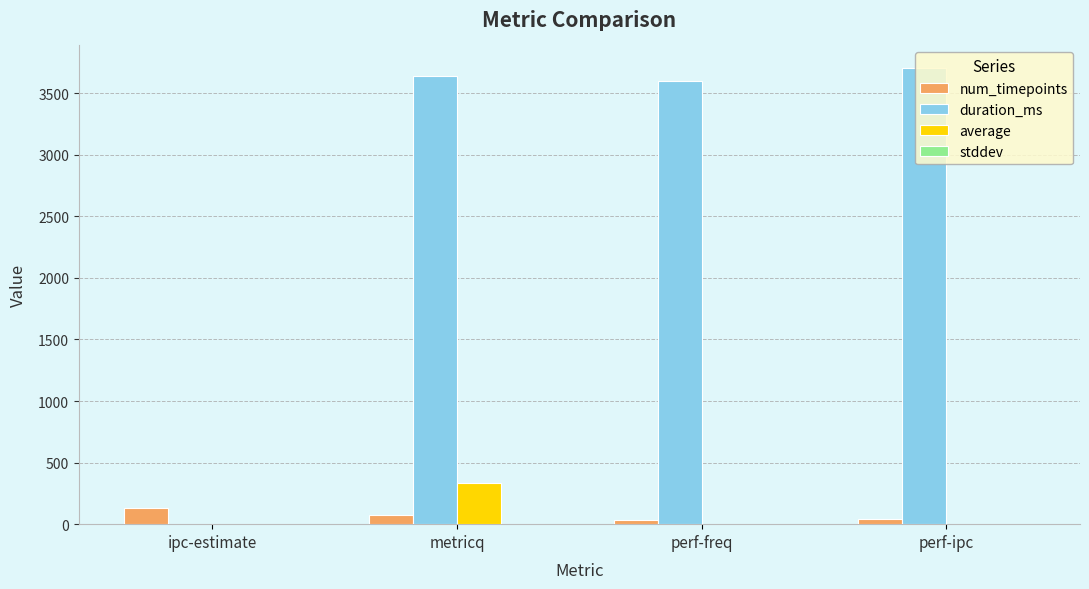

What is the maximum value for duration_ms?

3702.0